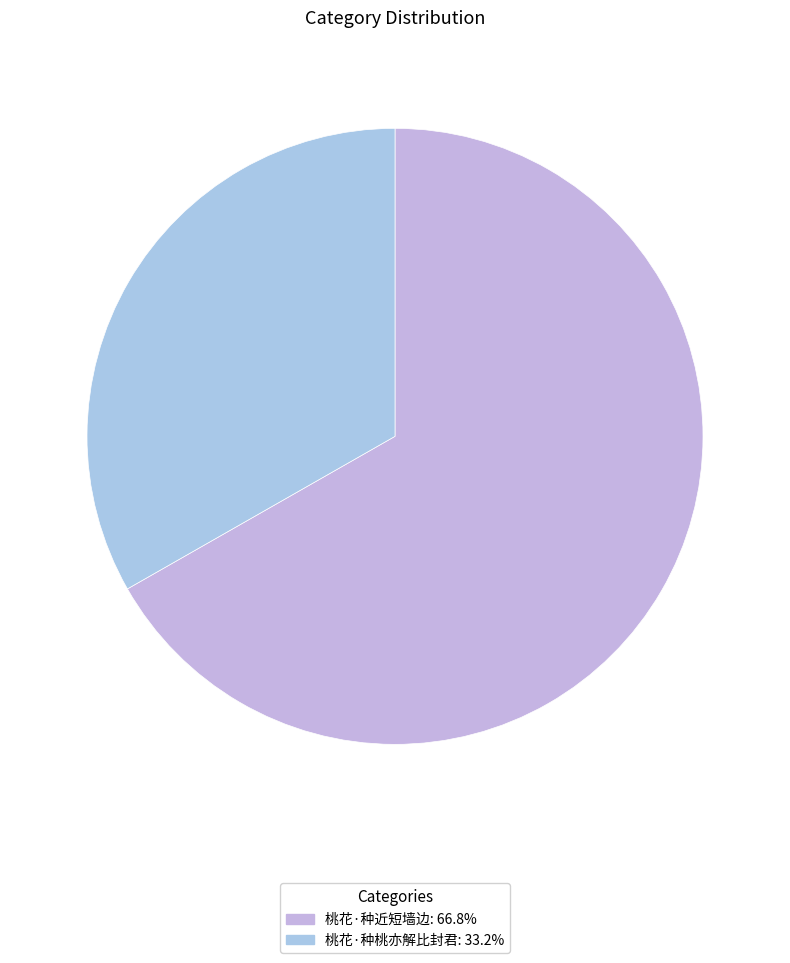

What percentage is NOT represented by 桃花·种近短墙边?

33.2%